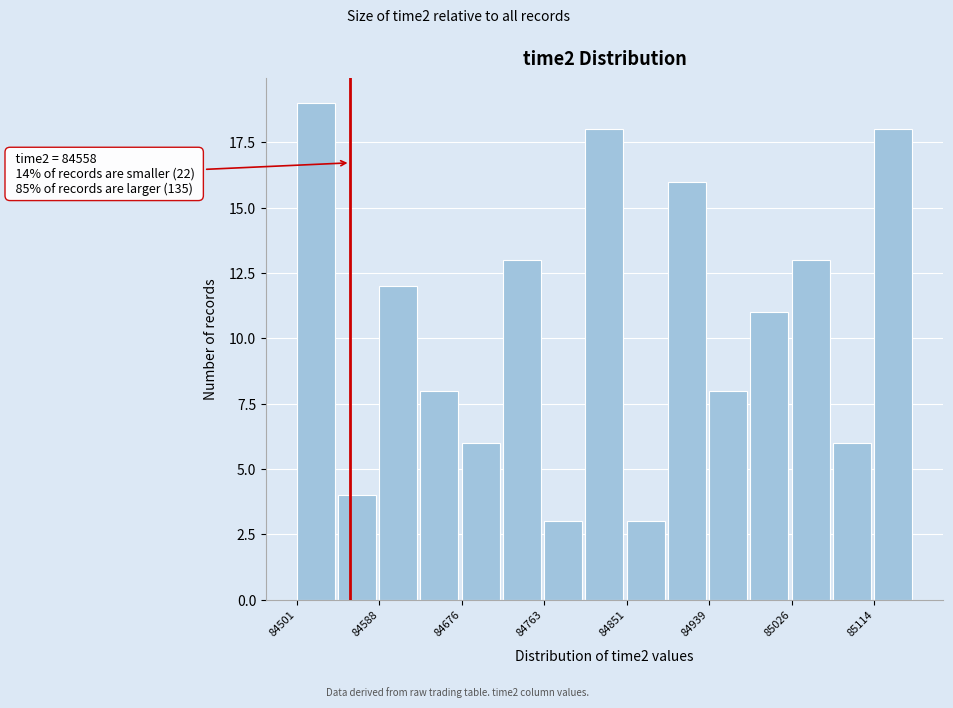

Which range on the x-axis has the tallest bar?

84500 to 84540